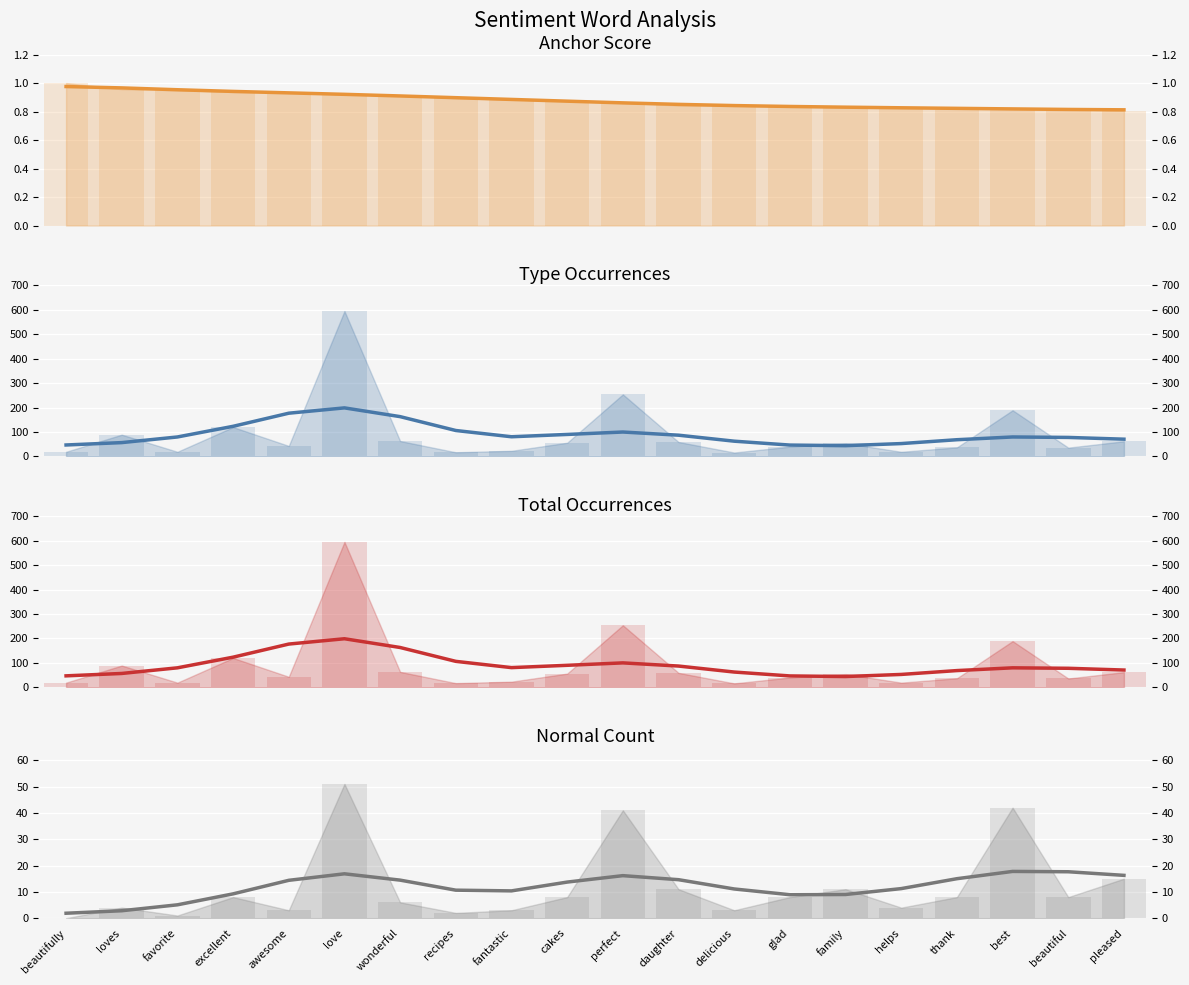

Which series has the widest spread of values?

type occurences (smooth)